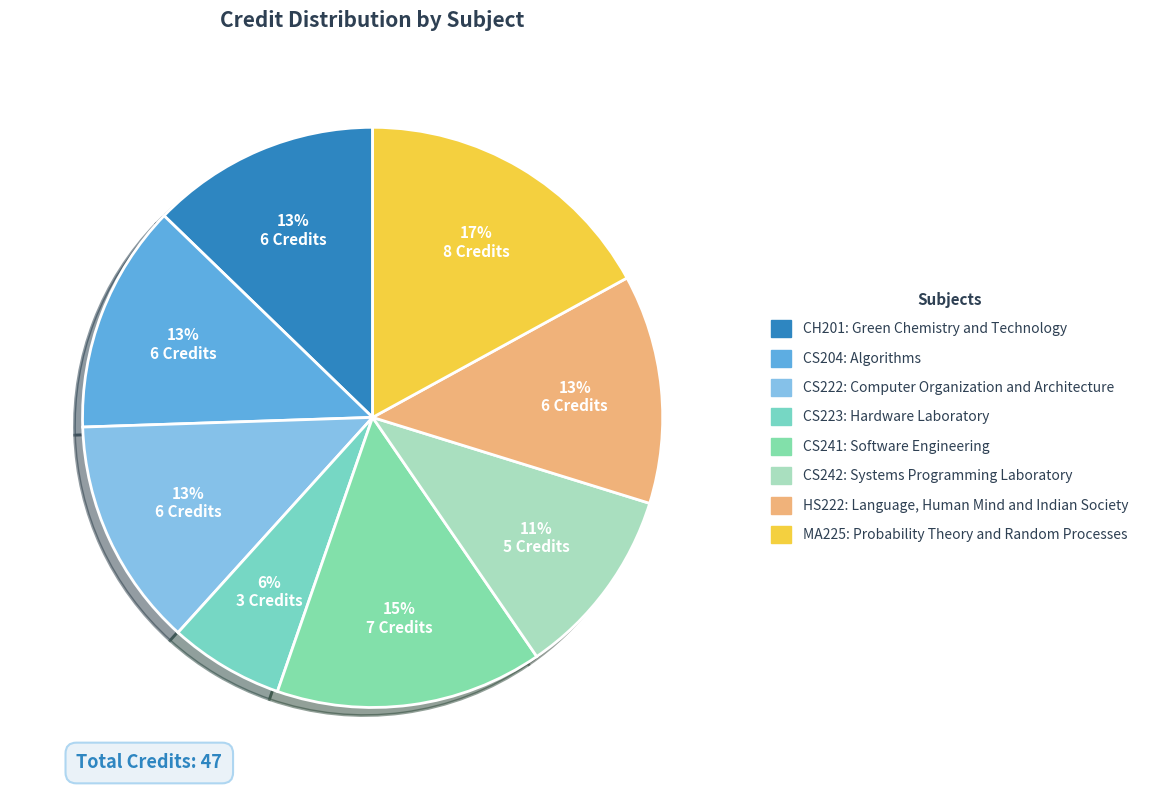

Is CS242: Systems Programming Laboratory the majority of the pie?

No